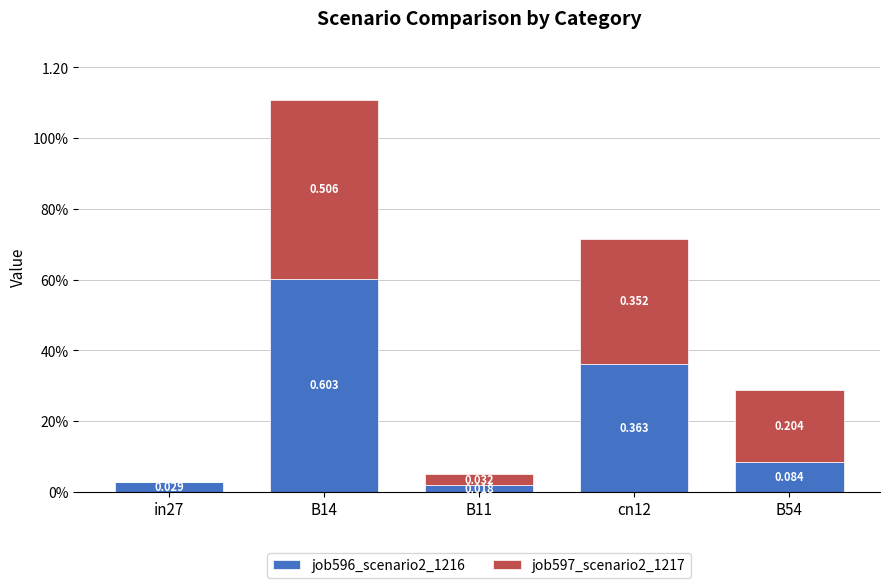

What are all the series names shown in the legend?

job596_scenario2_1216, job597_scenario2_1217